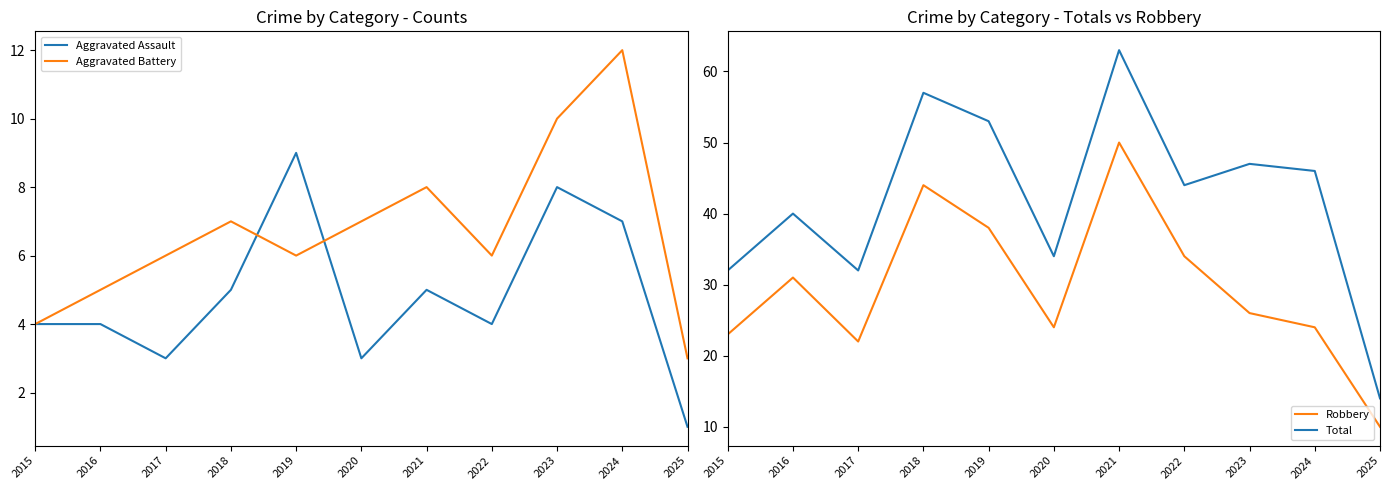

At which category is the sum across all series the highest?

2021